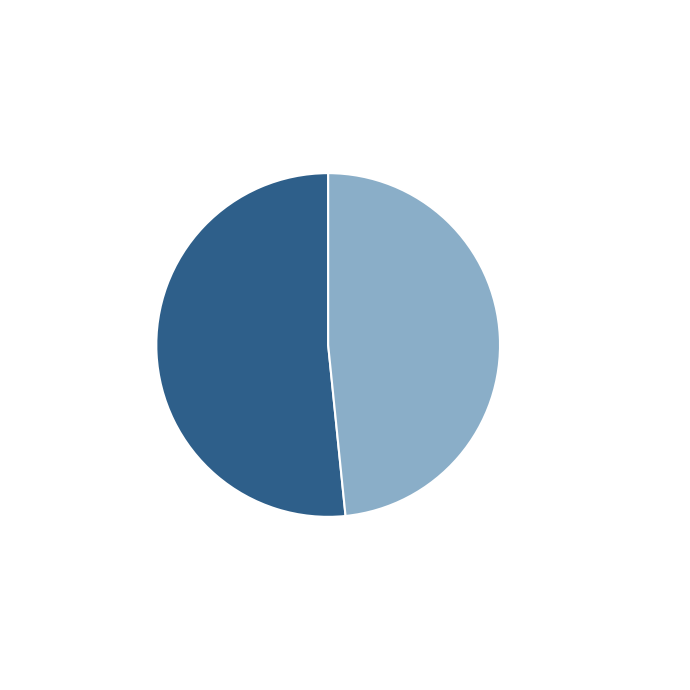

What is the ratio of the value at Houston Rockets to the value at Phoenix Suns?

0.9